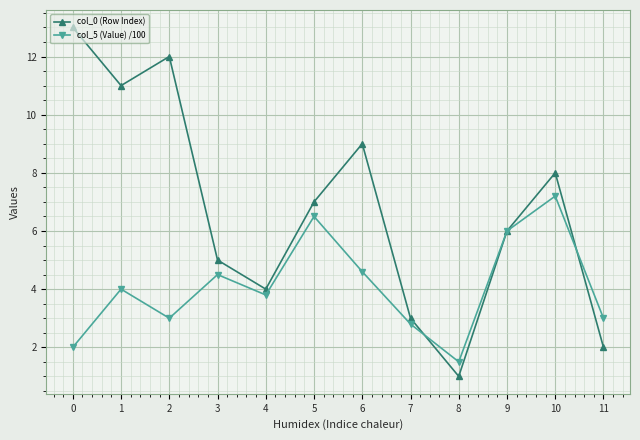

What is the highest value of the col_0 (Row Index) series?

13.0